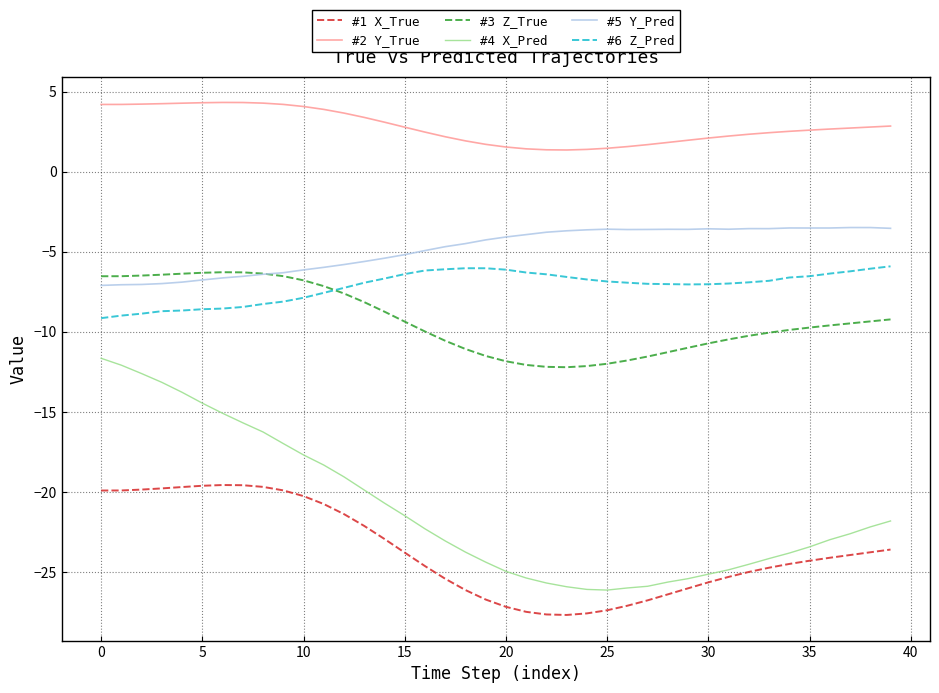

How many lines are shown in the chart?

6